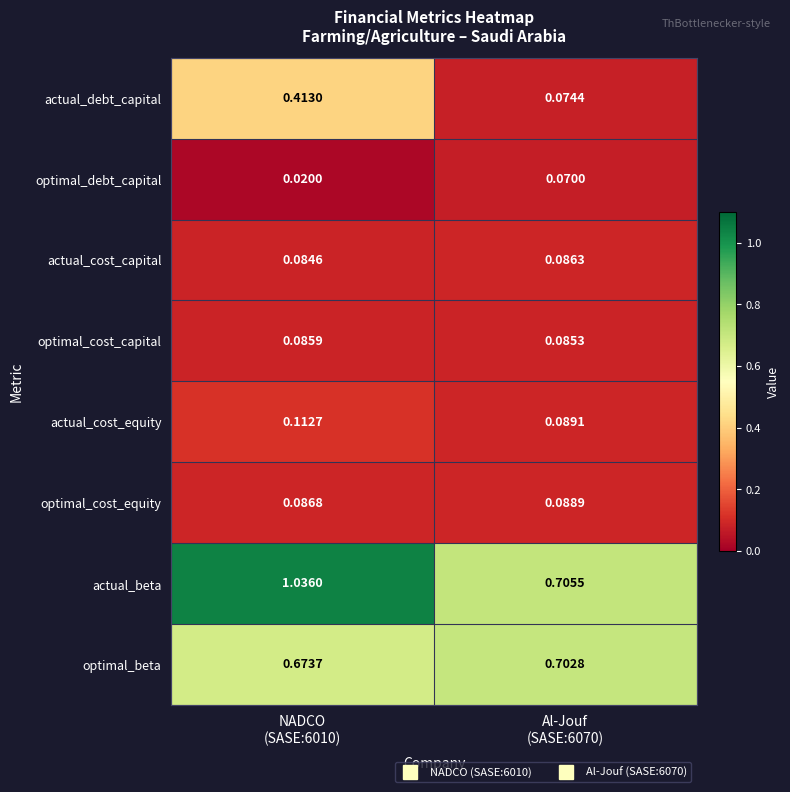

Which series has the largest total across all categories?

actual_beta